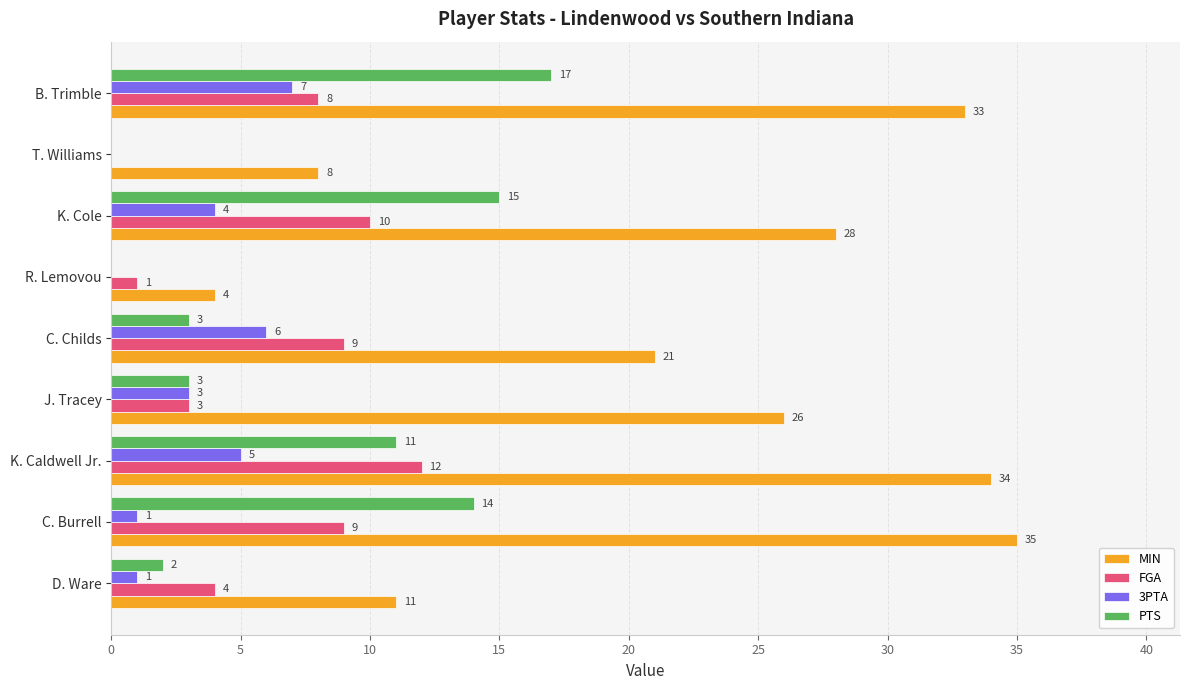

The value of FGA at C. Childs is 6. True or false?

False